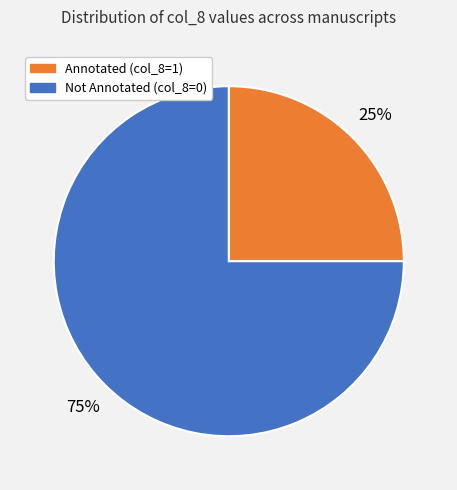

How many slices are in this pie chart?

2